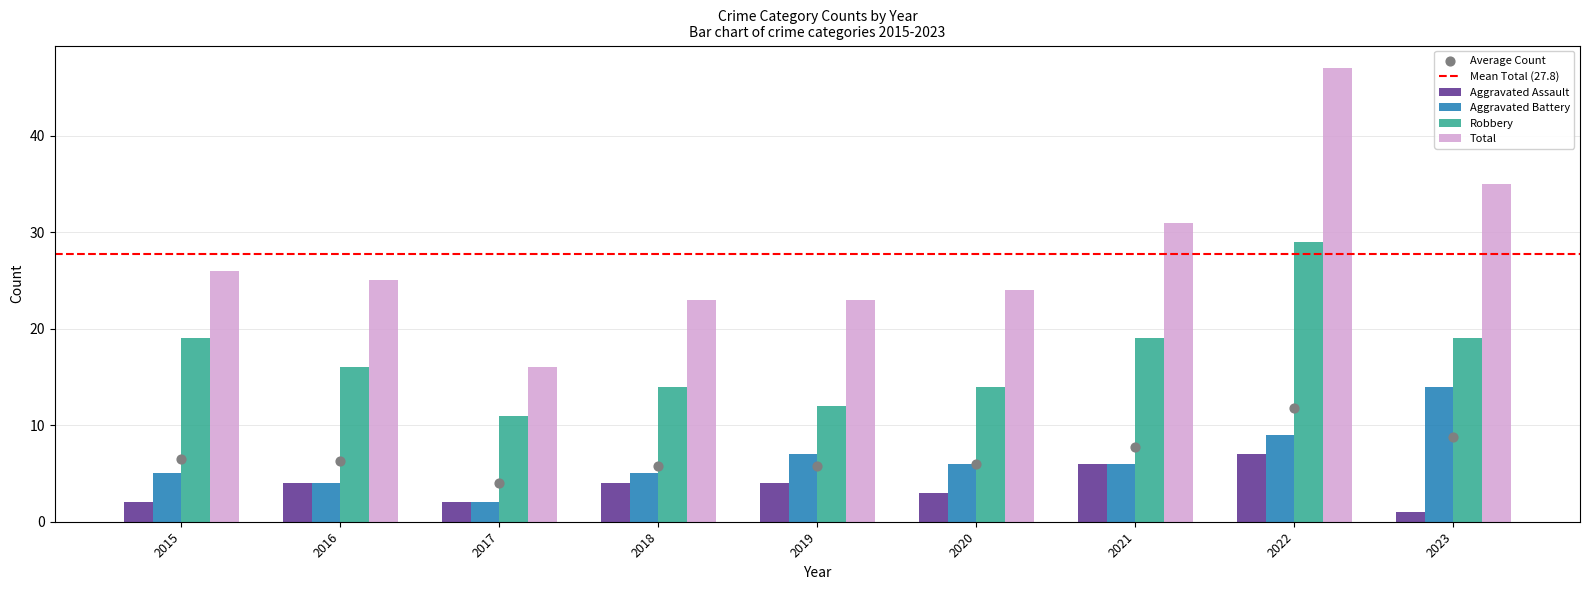

Which series has the largest total across all categories?

Total